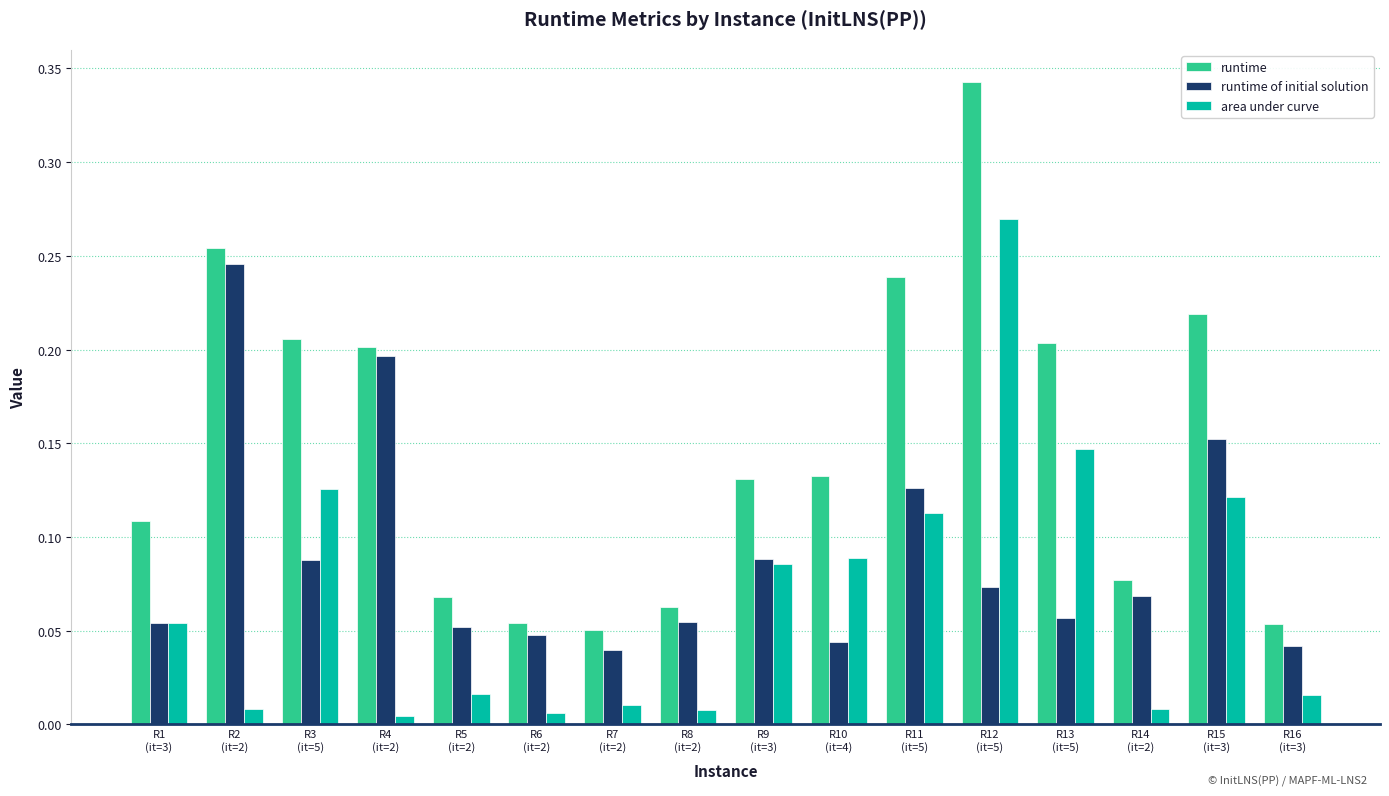

Which series has the largest range (max minus min)?

runtime